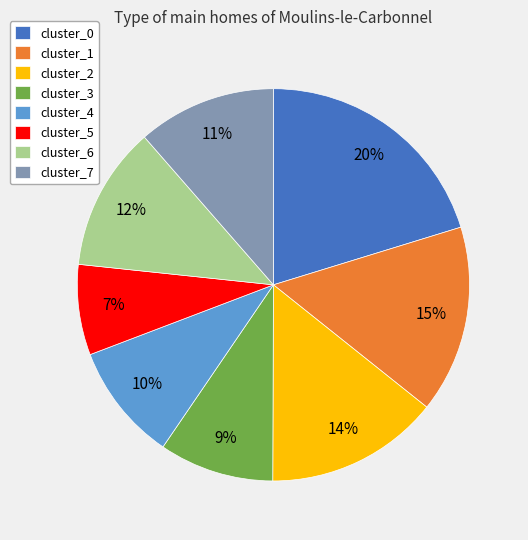

Count the number of slices in the pie.

8